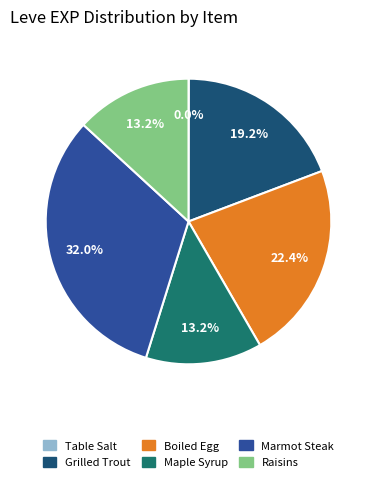

What is the total percentage of Marmot Steak and Grilled Trout?

51.2%